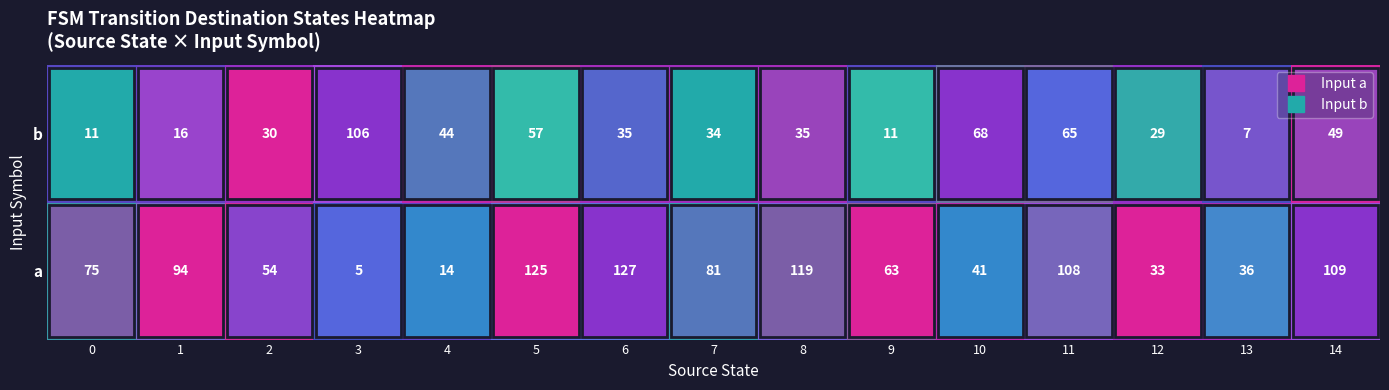

At which category is the sum across all series the highest?

5